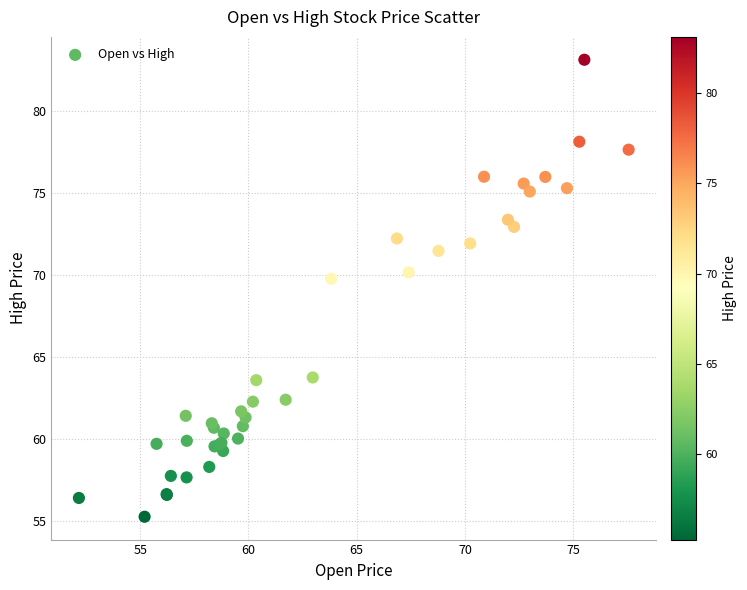

What Y value in the scatter plot is closest to 69?

69.8